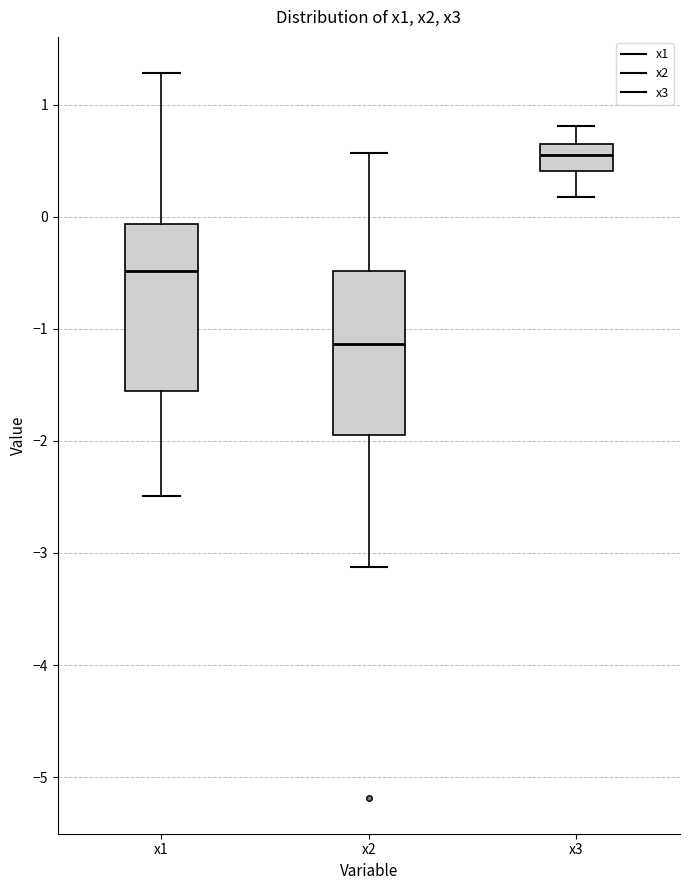

Which box's median line is the lowest?

x2